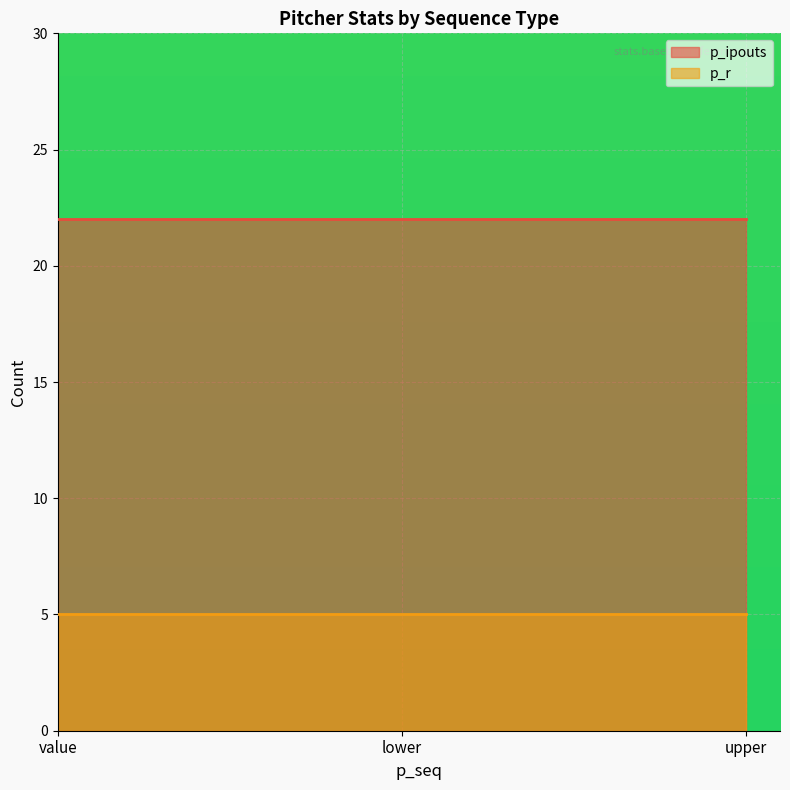

Rank the series by their maximum value, from highest to lowest.

p_ipouts, p_r